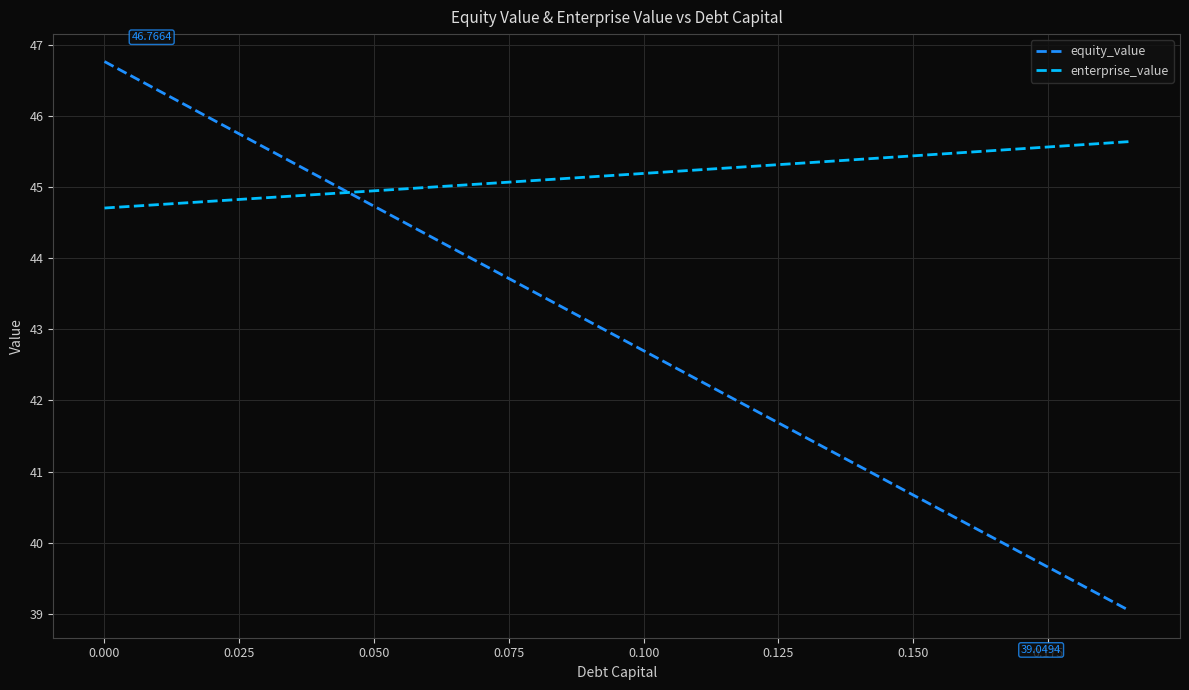

Which series has the largest total across all categories?

enterprise_value